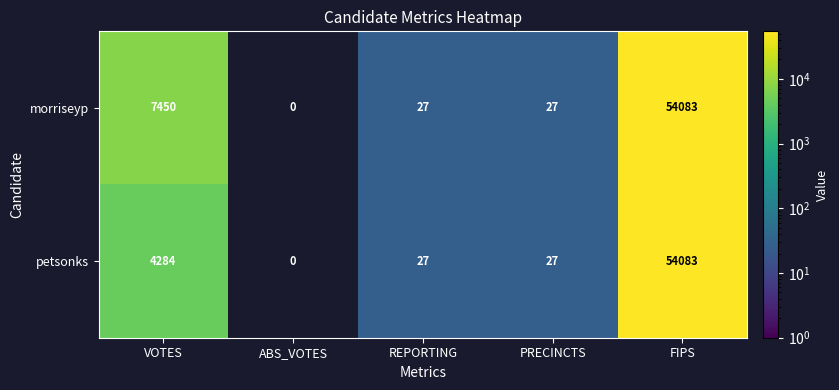

What is the difference between the petsonks values at VOTES and REPORTING?

4257